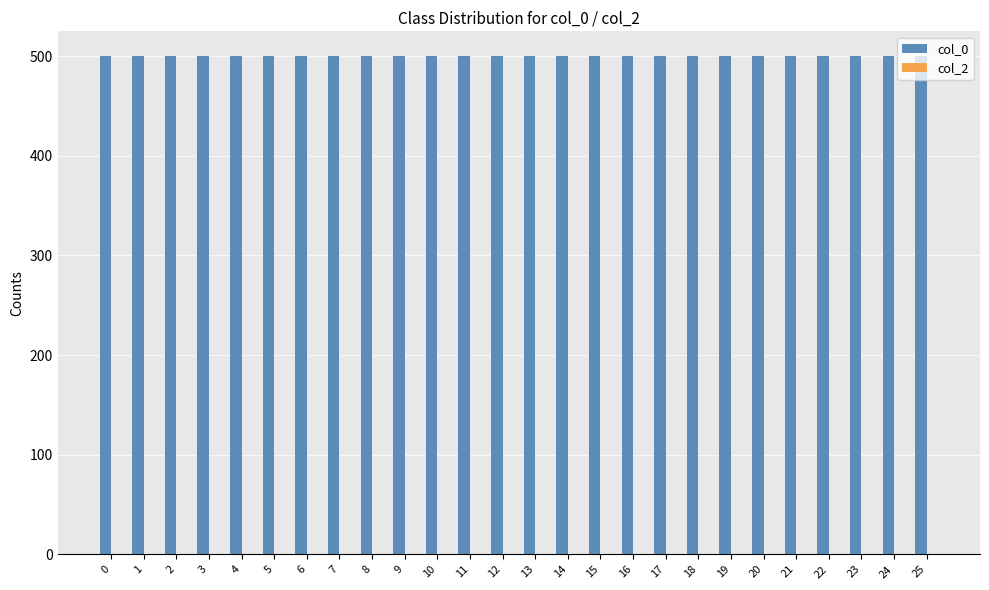

Which series has the largest total across all categories?

col_0